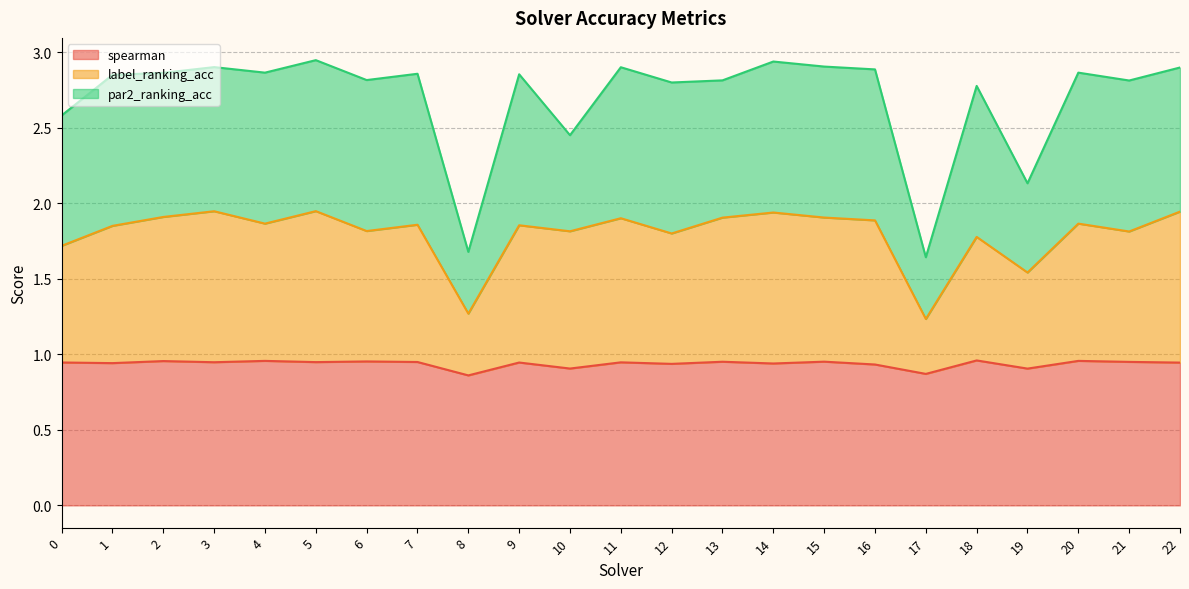

Does the chart display data point markers on the line(s)?

No